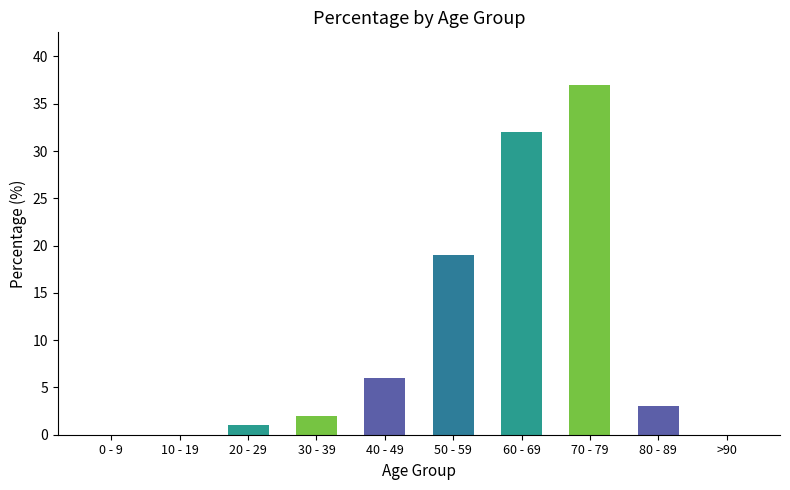

What is the sum of all values?

100